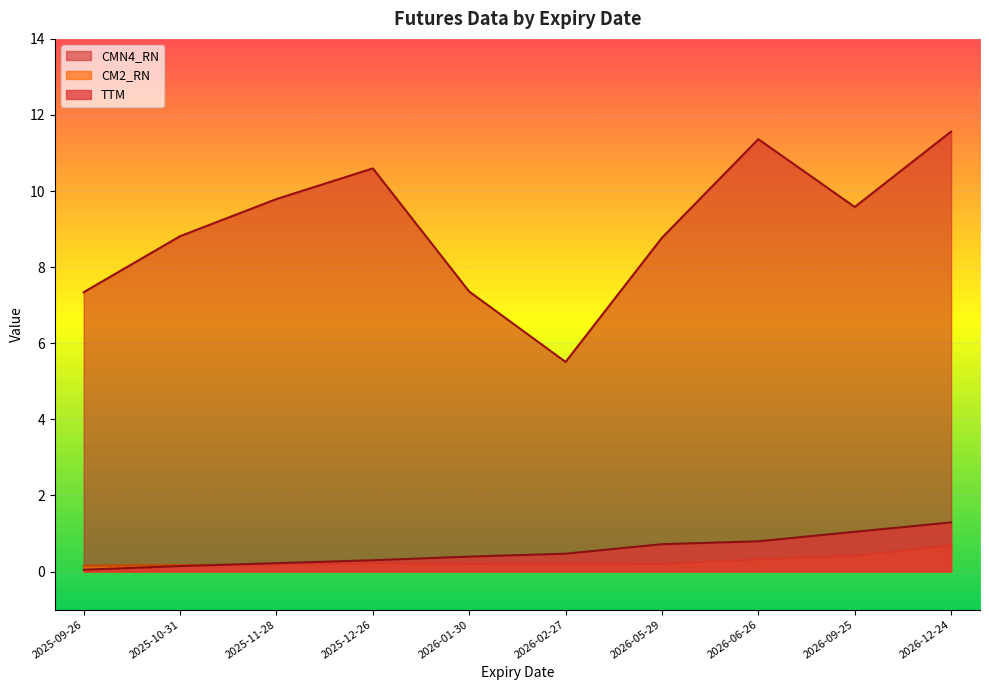

Reading left to right, transcribe all the data shown in this chart.

TTM: 0.0	0.1	0.2	0.3	0.4	0.5	0.7	0.8	1.0	1.3
CM2_RN: 0.2	0.2	0.2	0.2	0.2	0.2	0.2	0.3	0.4	0.7
CMN4_RN: 7.3	8.8	9.8	10.6	7.4	5.5	8.8	11.4	9.6	11.6